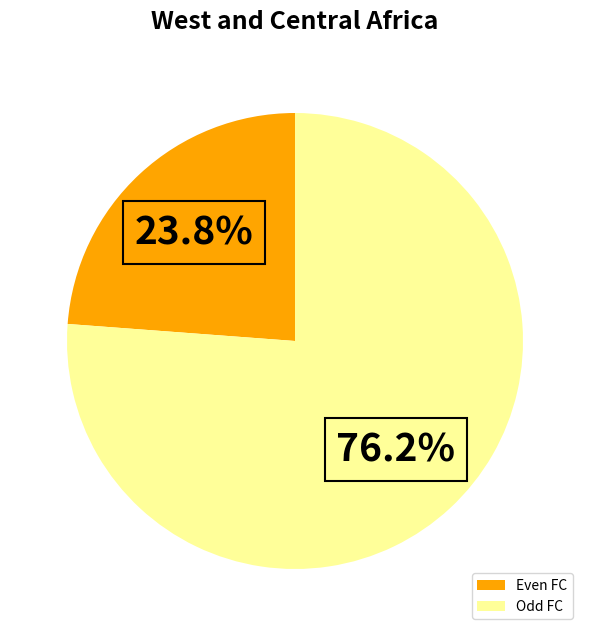

How much of the chart is everything except Odd FC?

23.8%